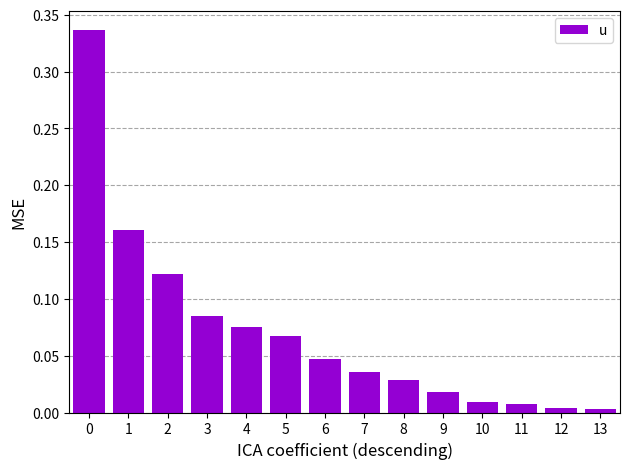

What is the sum of all values?

1.0